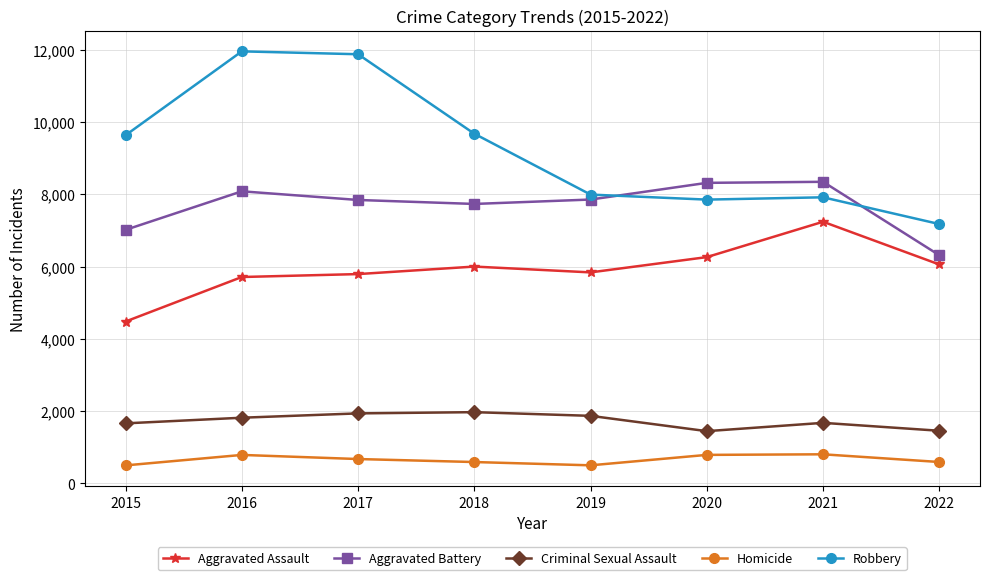

What is the highest value of the Homicide series?

803